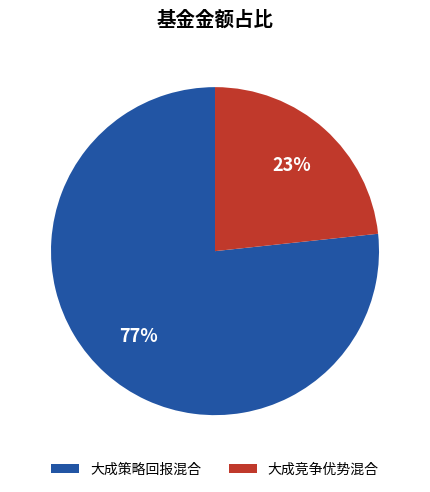

What is the majority slice?

大成策略回报混合